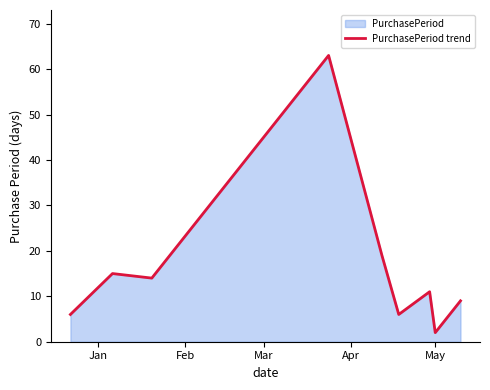

What is the maximum value shown in the chart?

63